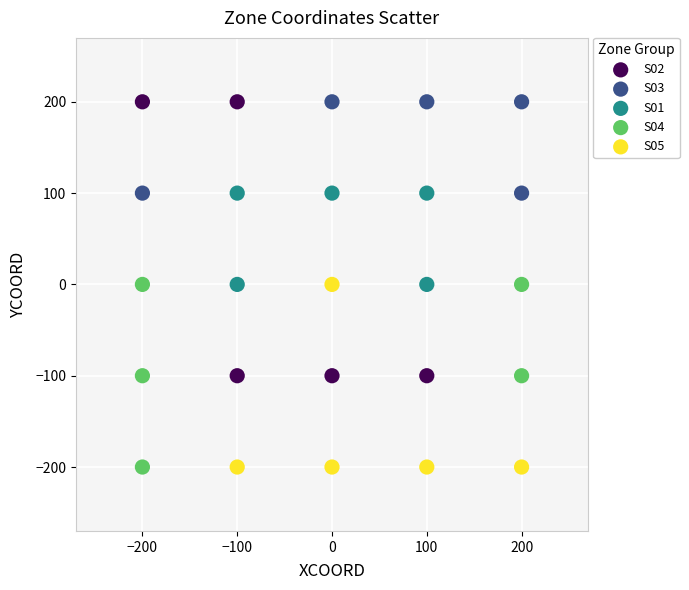

Which series has the largest Y range (max minus min)?

S02